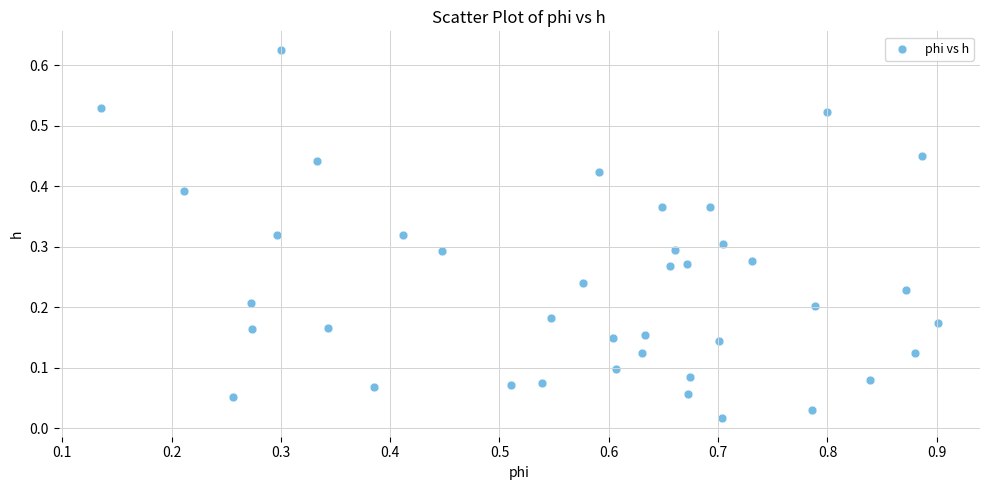

What is the range of X values (max minus min)?

0.8